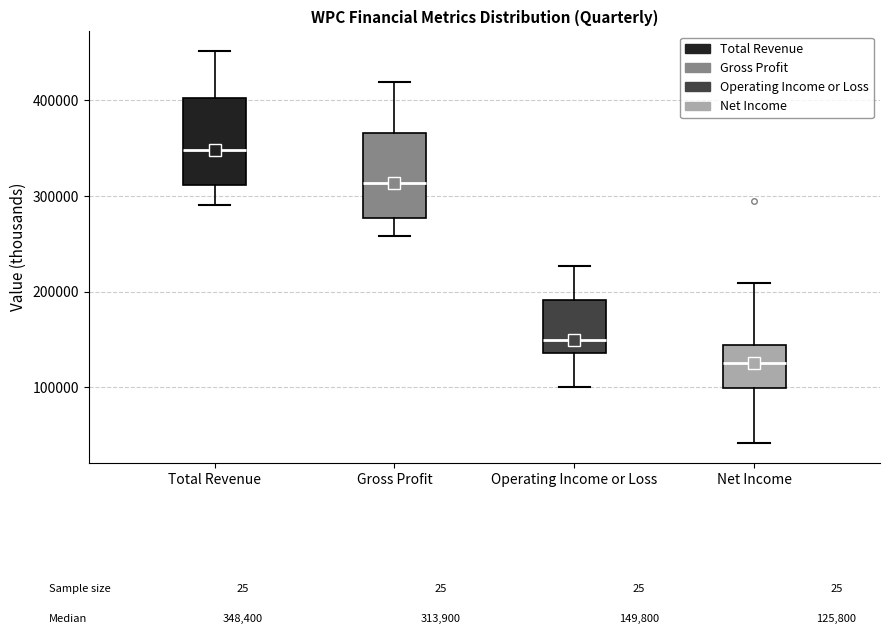

Which box's median line is the lowest?

Net Income